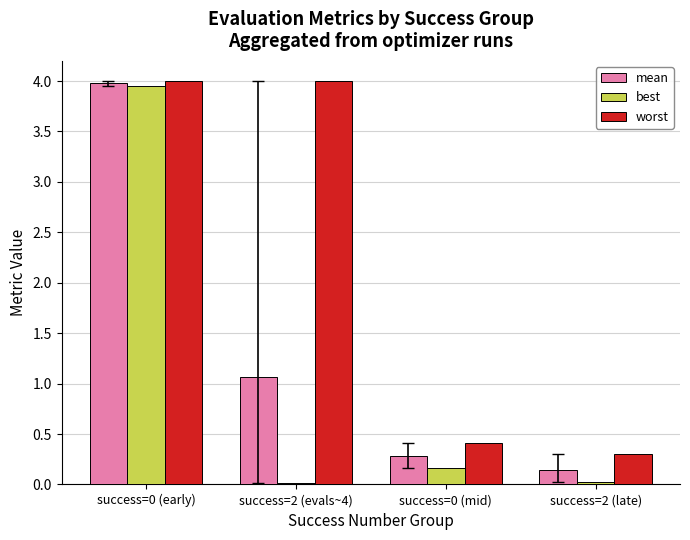

Rank the series by their average value, from lowest to highest.

best, mean, worst